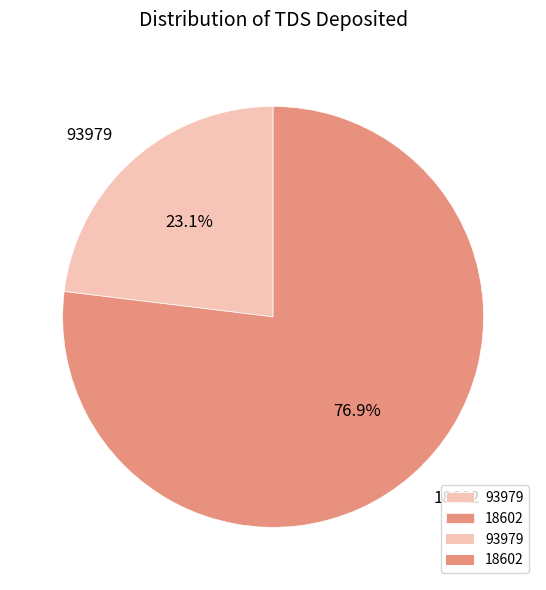

To the nearest percent, what portion does 18602 represent?

77%